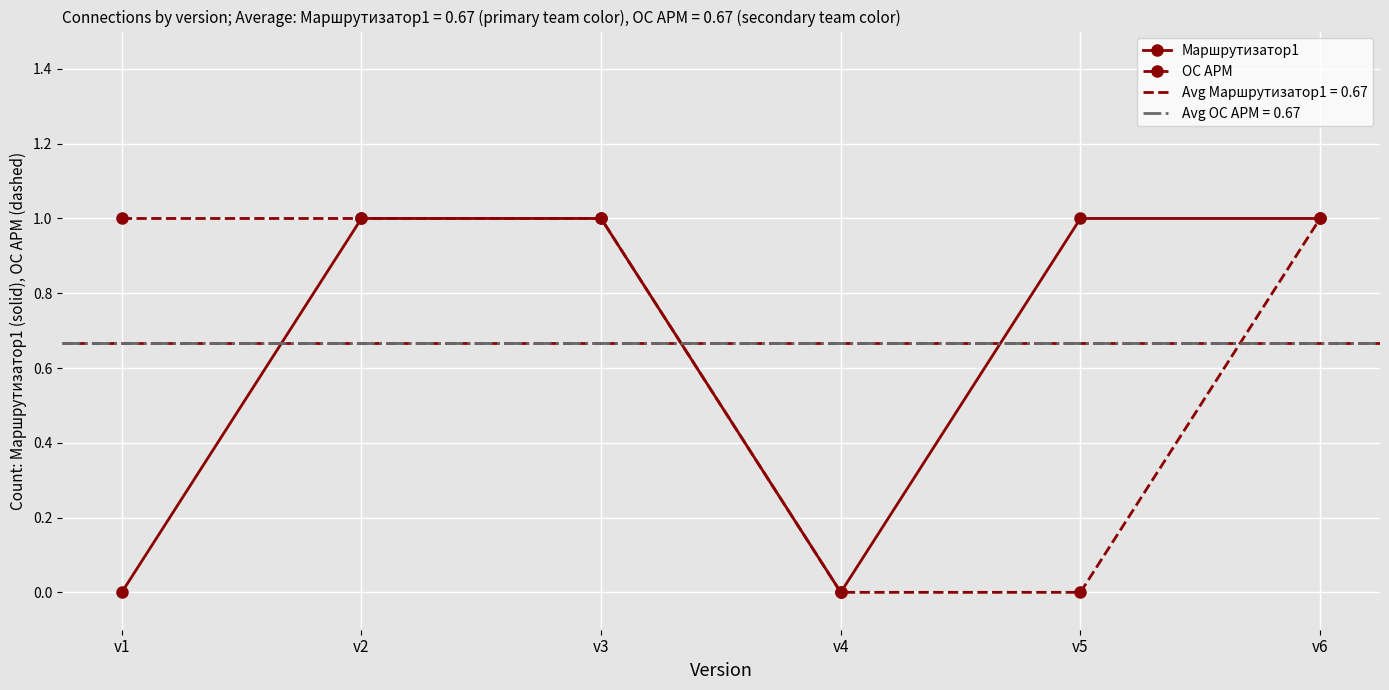

What is the highest value of the Маршрутизатор1 series?

1